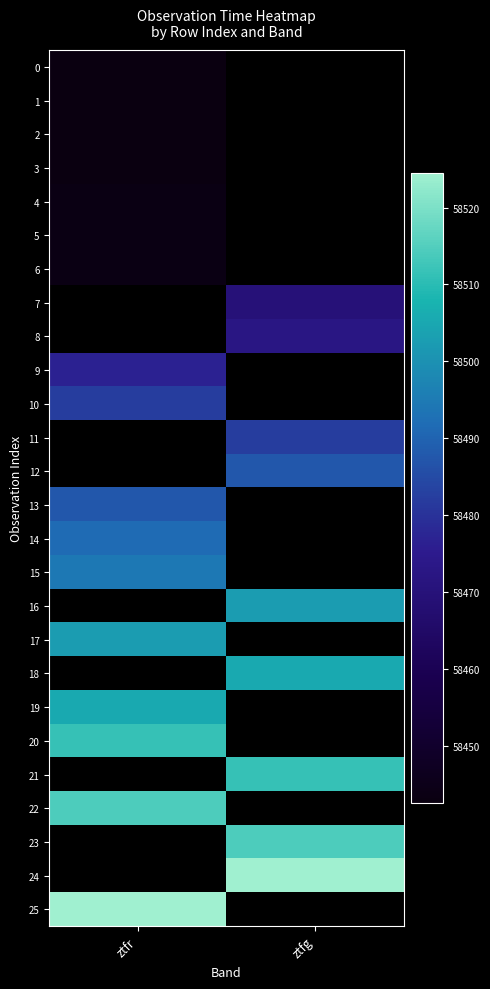

Is the value of 25 at ztfg greater than the value of 16 at ztfr?

No